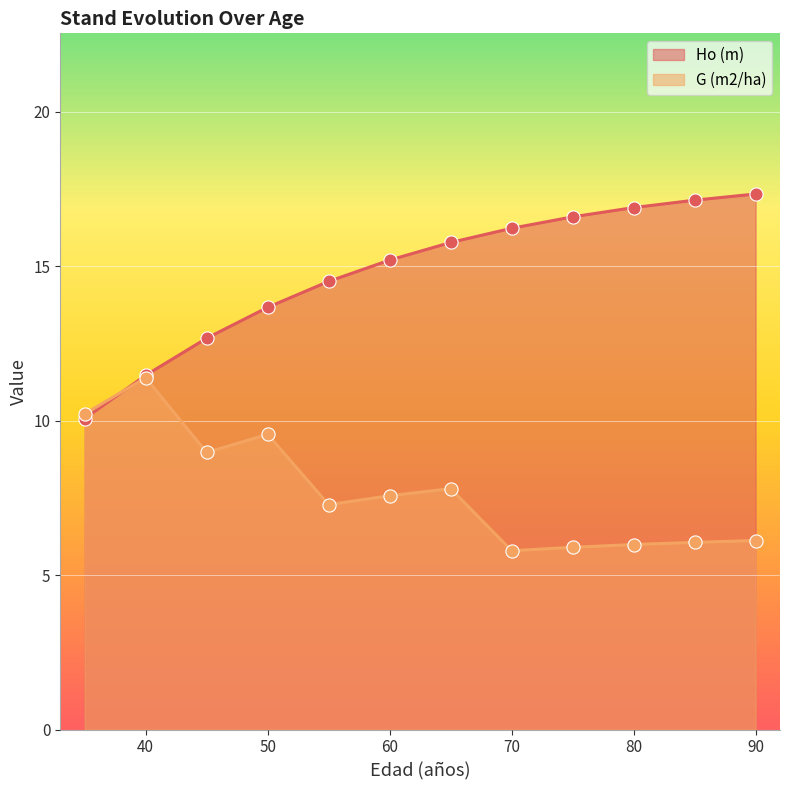

Which series has the largest total across all categories?

Ho (m)